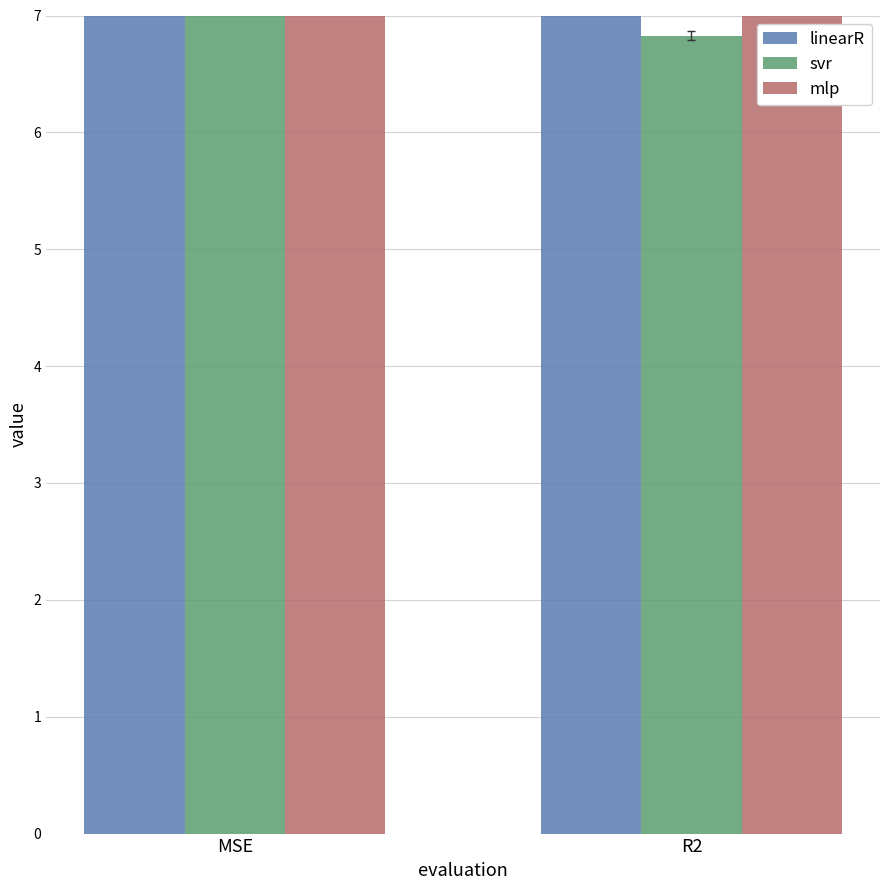

What is the sum of the svr values at MSE and R2?

14.5